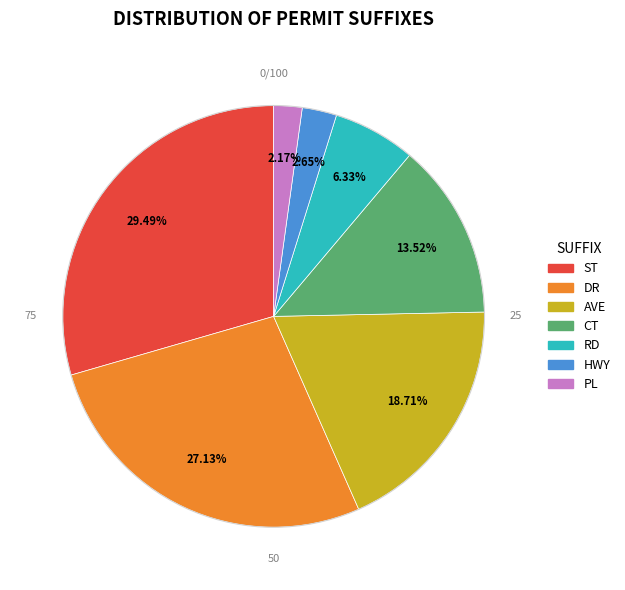

Is the sum of RD and DR greater than half?

No